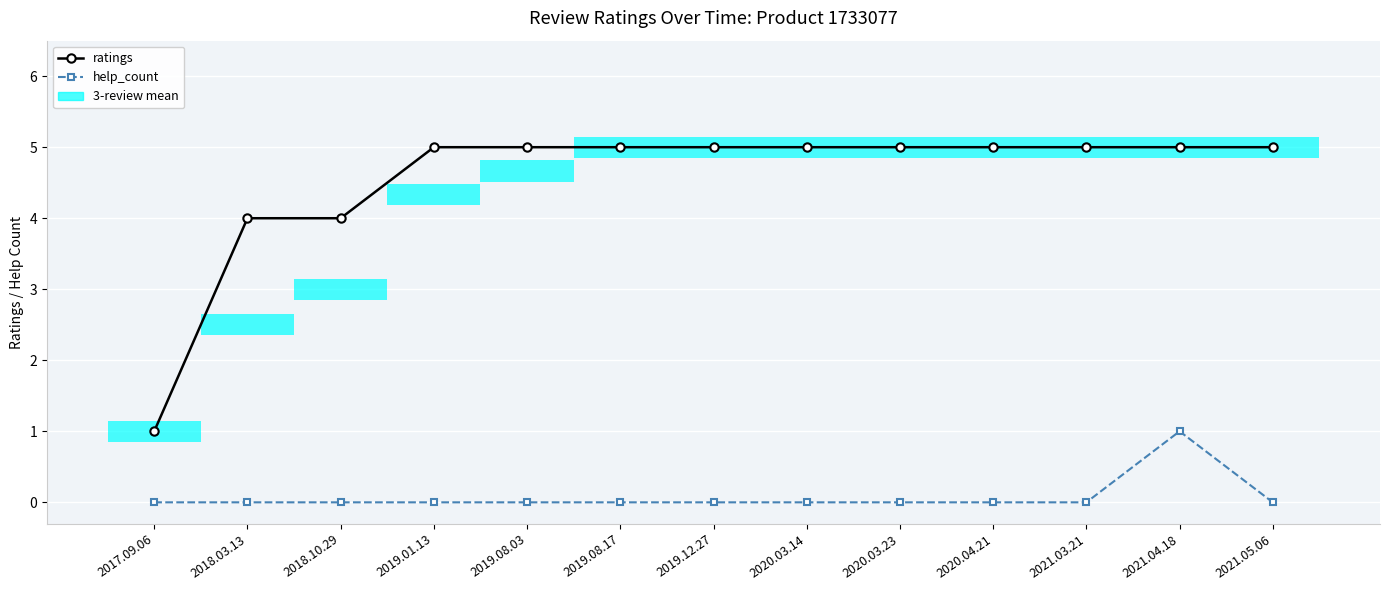

List the series in order of their peak value, highest first.

ratings, help_count